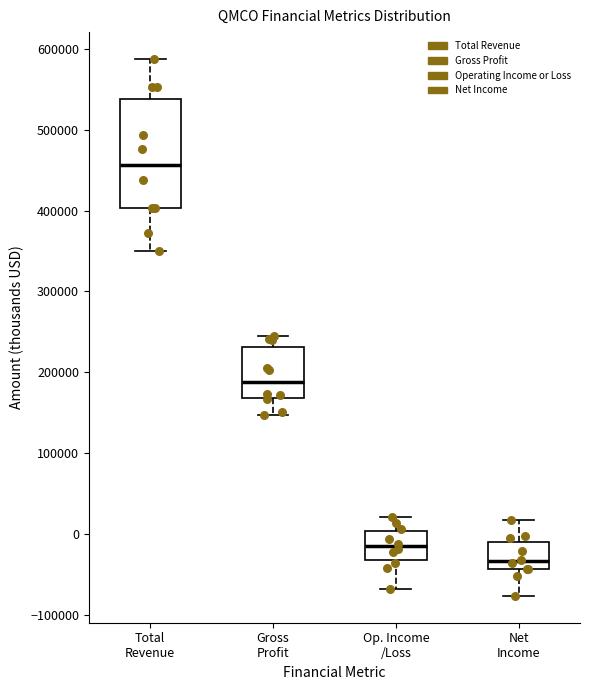

Which box has the lowest median line?

Net Income